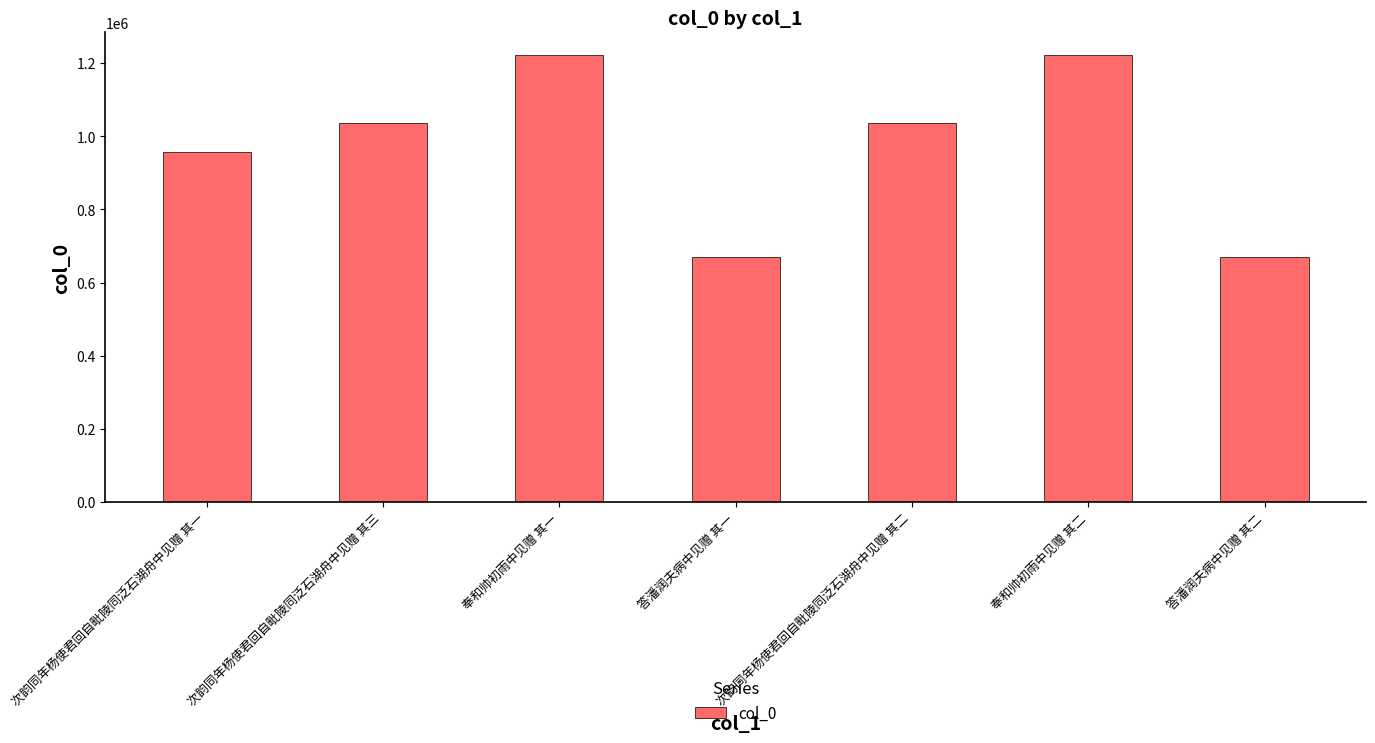

Is it true that the value at 答潘润夫病中见赠 其一 is 670868?

True